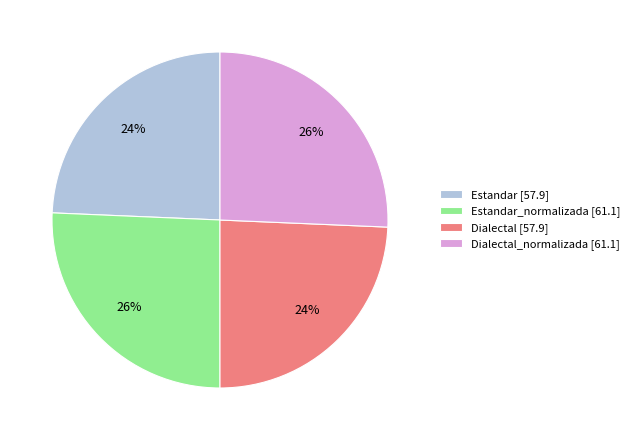

Approximately how many times larger is the value at Dialectal_normalizada [61.1] compared to Dialectal [57.9]?

1.1